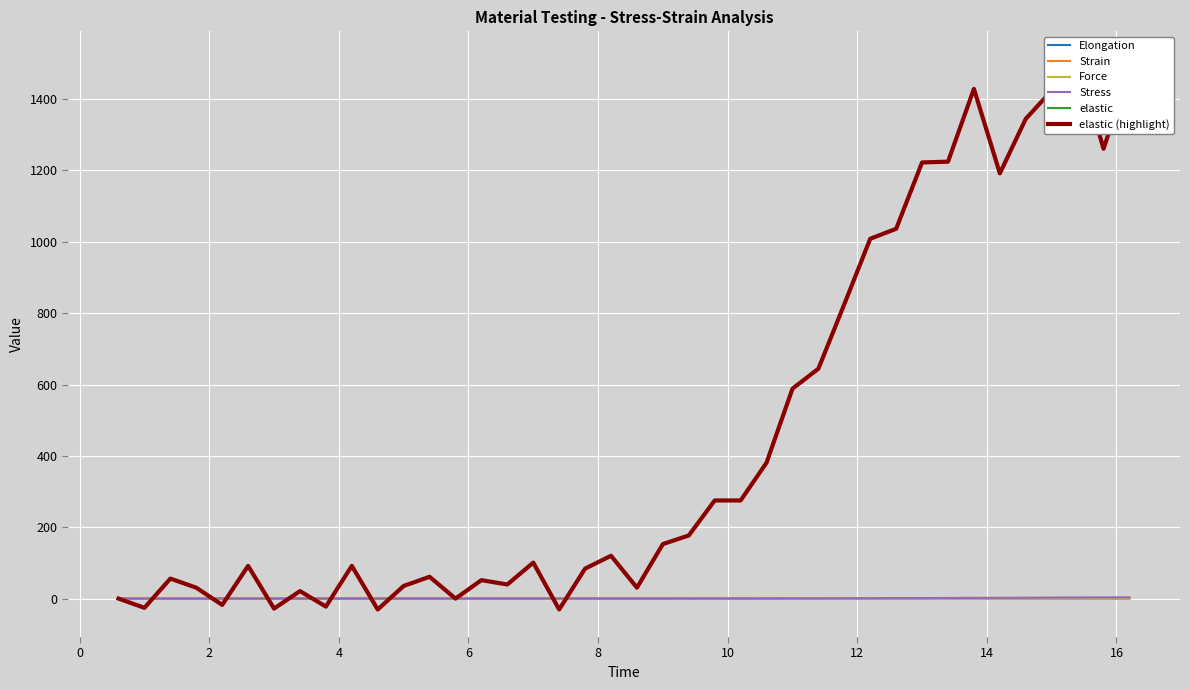

Is the value of Force at 4 greater than the value of Stress at 19?

No